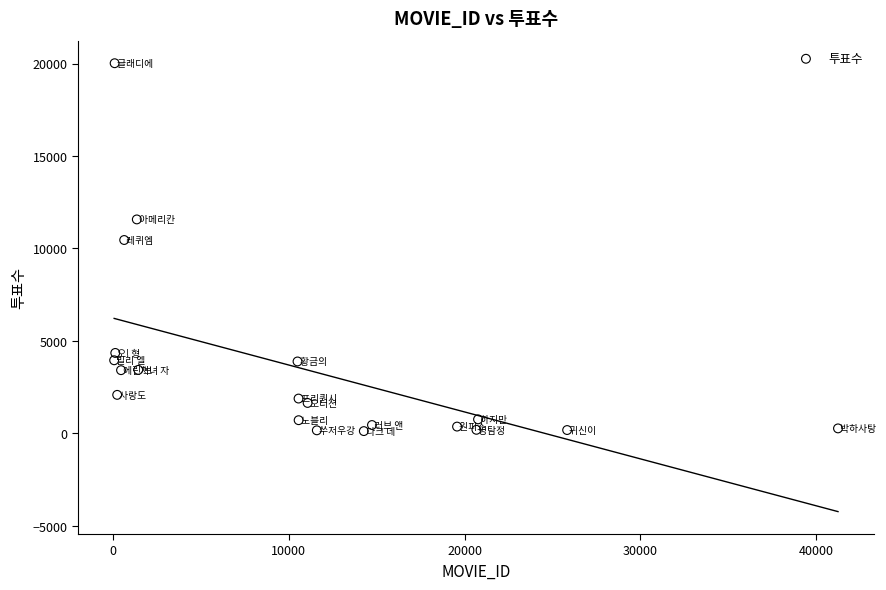

What is the range of X values (max minus min)?

41174